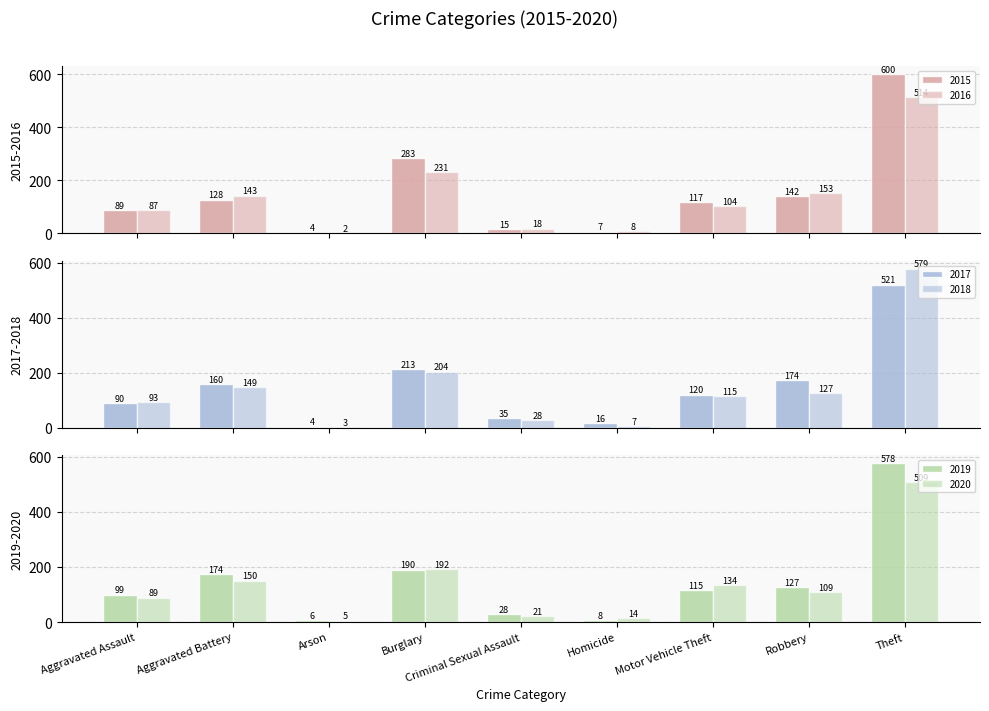

What is the difference between the highest and lowest values at Criminal Sexual Assault?

20